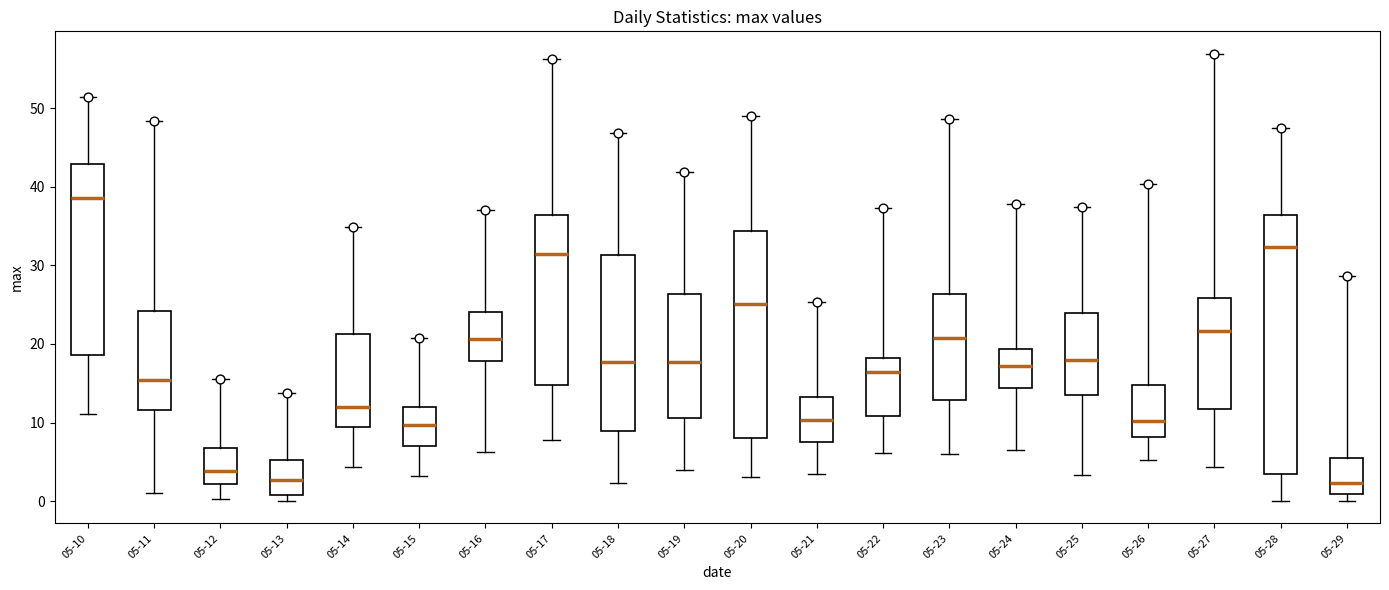

Reading left to right, read every box against the y-axis: the position of its median line, the range the box covers, and the ends of its whiskers. The values are not printed on the chart, so give them approximately, as read against the axis.

05-10: median 39, box 19 to 43, whiskers 11 to 51
05-11: median 15, box 12 to 24, whiskers 1 to 48
05-12: median 4, box 2 to 7, whiskers 0 to 16
05-13: median 3, box 1 to 5, whiskers 0 to 14
05-14: median 12, box 9 to 21, whiskers 4 to 35
05-15: median 10, box 7 to 12, whiskers 3 to 21
05-16: median 21, box 18 to 24, whiskers 6 to 37
05-17: median 31, box 15 to 36, whiskers 8 to 56
05-18: median 18, box 9 to 31, whiskers 2 to 47
05-19: median 18, box 11 to 26, whiskers 4 to 42
05-20: median 25, box 8 to 34, whiskers 3 to 49
05-21: median 10, box 8 to 13, whiskers 4 to 25
05-22: median 16, box 11 to 18, whiskers 6 to 37
05-23: median 21, box 13 to 26, whiskers 6 to 49
05-24: median 17, box 14 to 19, whiskers 6 to 38
05-25: median 18, box 14 to 24, whiskers 3 to 37
05-26: median 10, box 8 to 15, whiskers 5 to 40
05-27: median 22, box 12 to 26, whiskers 4 to 57
05-28: median 32, box 3 to 36, whiskers 0 to 47
05-29: median 2, box 1 to 6, whiskers 0 to 29